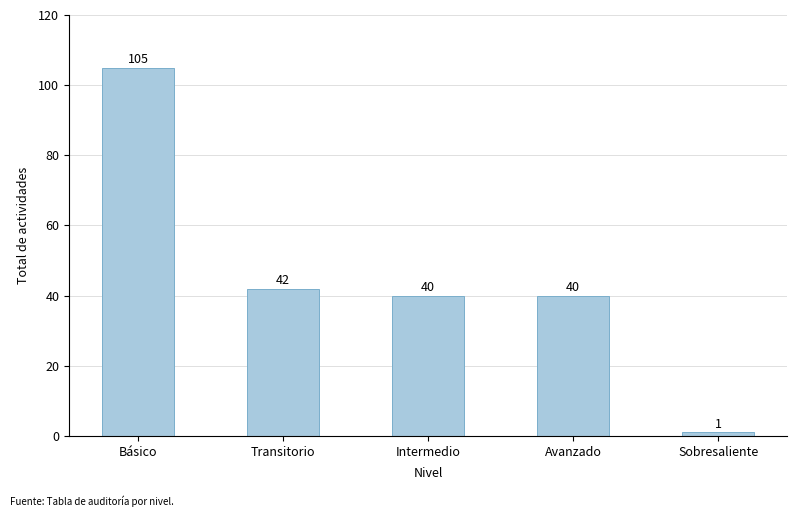

What is the maximum value shown in the chart?

105